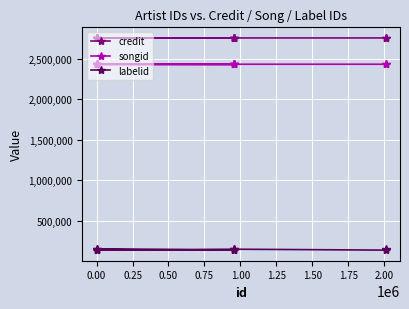

The credit series shows 4748368 at 1.50. True or false?

False